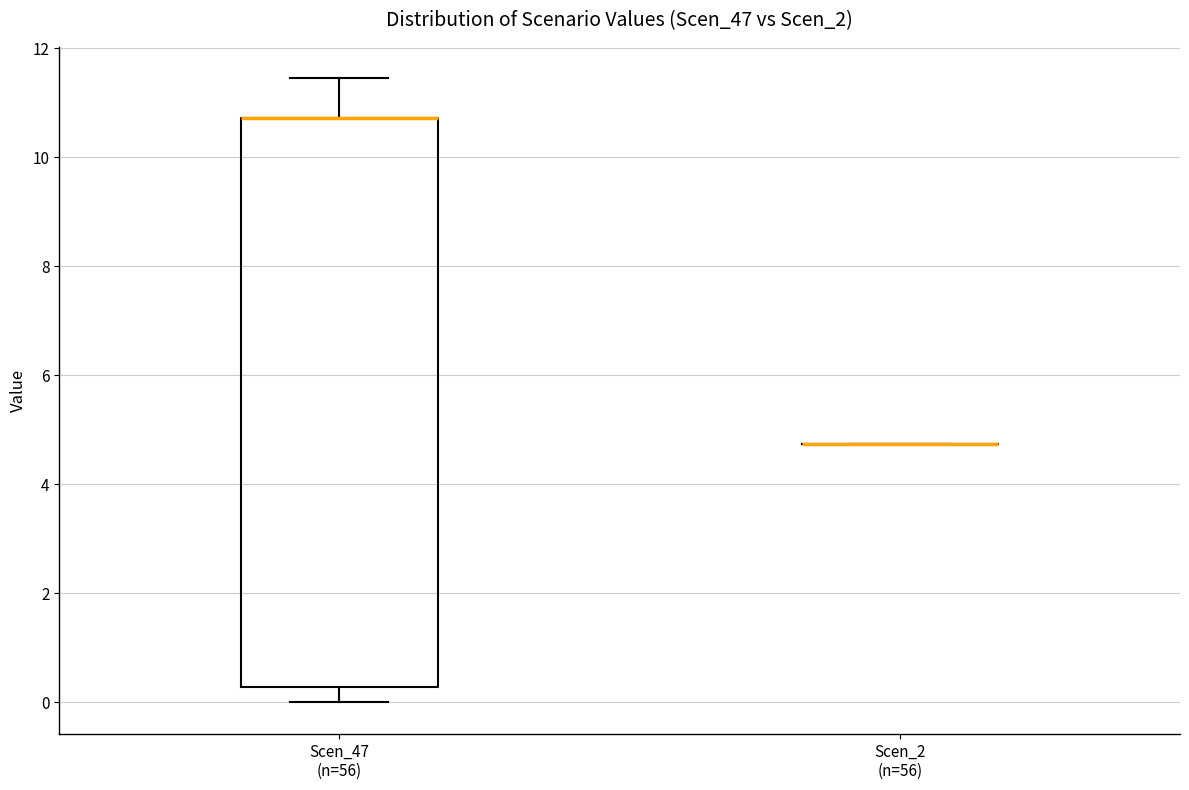

Reading left to right, read every box against the y-axis: the position of its median line, the range the box covers, and the ends of its whiskers. The values are not printed on the chart, so give them approximately, as read against the axis.

Scen_47 (n=56): median 10.8 (drawn on the box's upper edge), box 0.2 to 10.8, whiskers 0.0 to 11.4
Scen_2 (n=56): box collapsed to a line at 4.8, whiskers 4.8 to 4.8